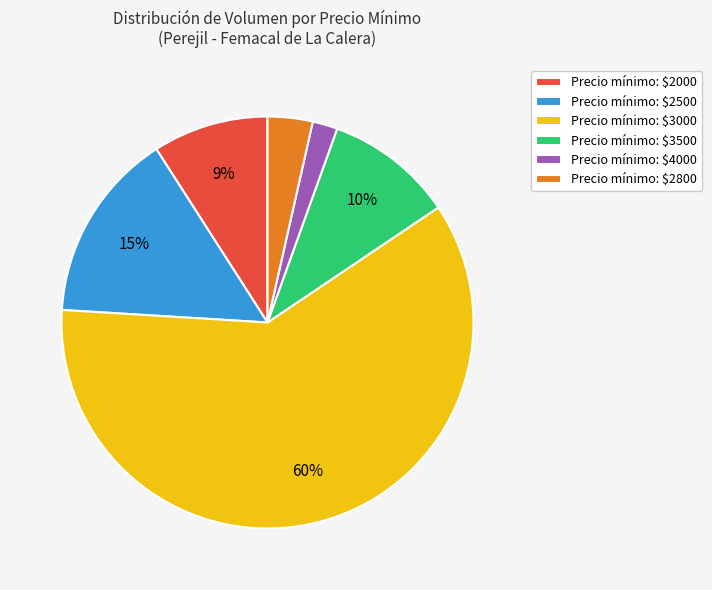

Is there a majority slice in this chart?

Yes